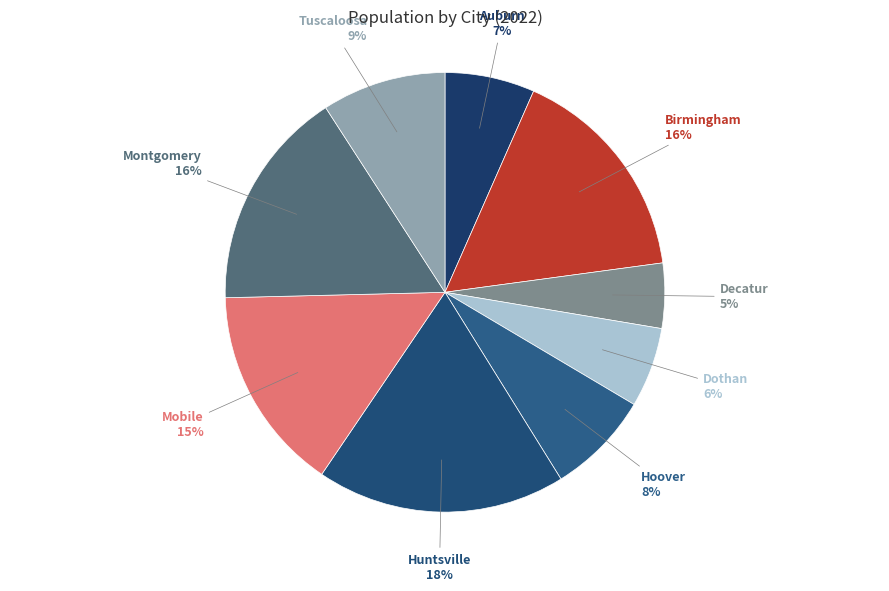

What percentage is the Birmingham slice, to the nearest percent?

16%